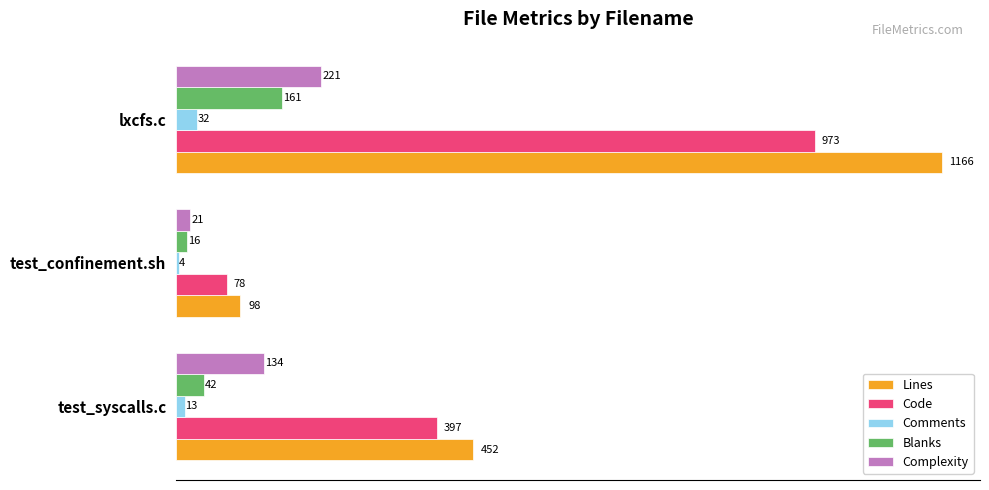

Which series has the largest total across all categories?

Lines